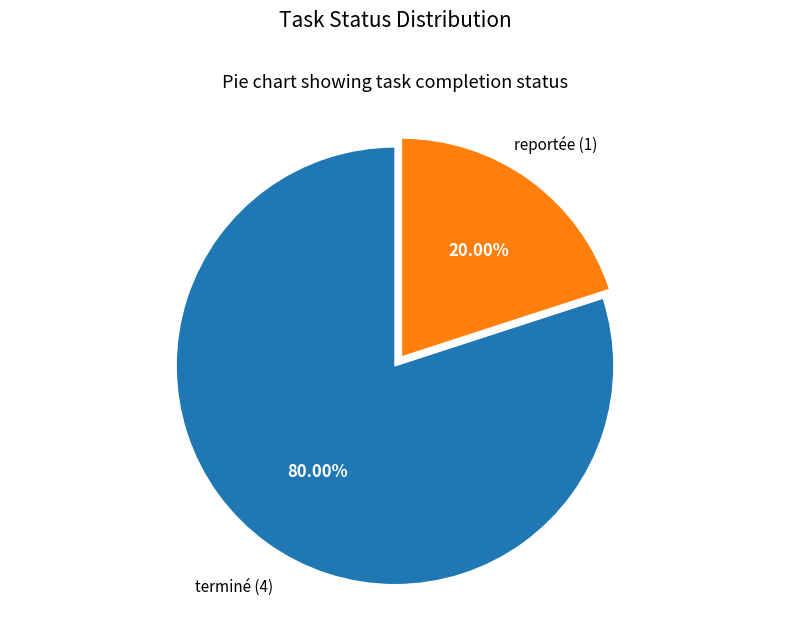

To the nearest percent, what portion does terminé represent?

80%